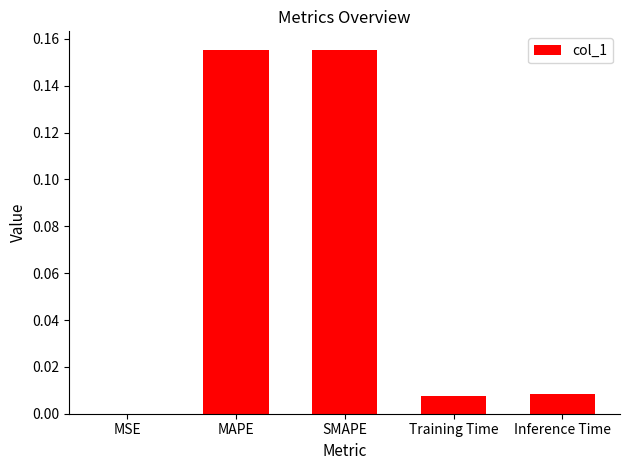

Where is the data nearest to the value 0?

MSE